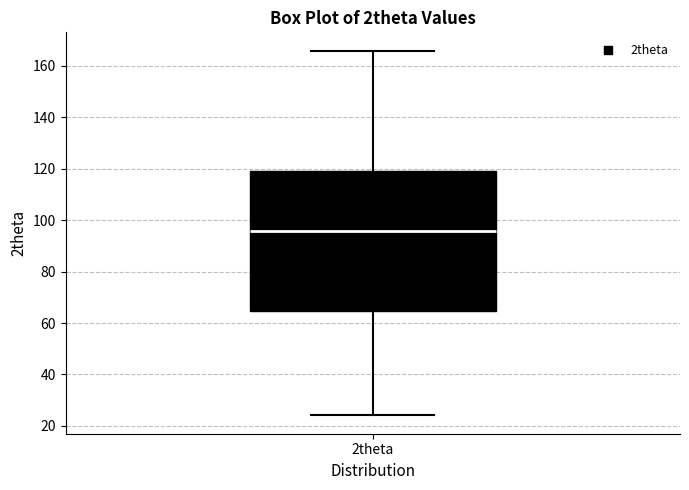

Where does the lower whisker of the box for 2theta end on the y-axis? The values are not printed on the chart, so give them approximately, as read against the axis.

24